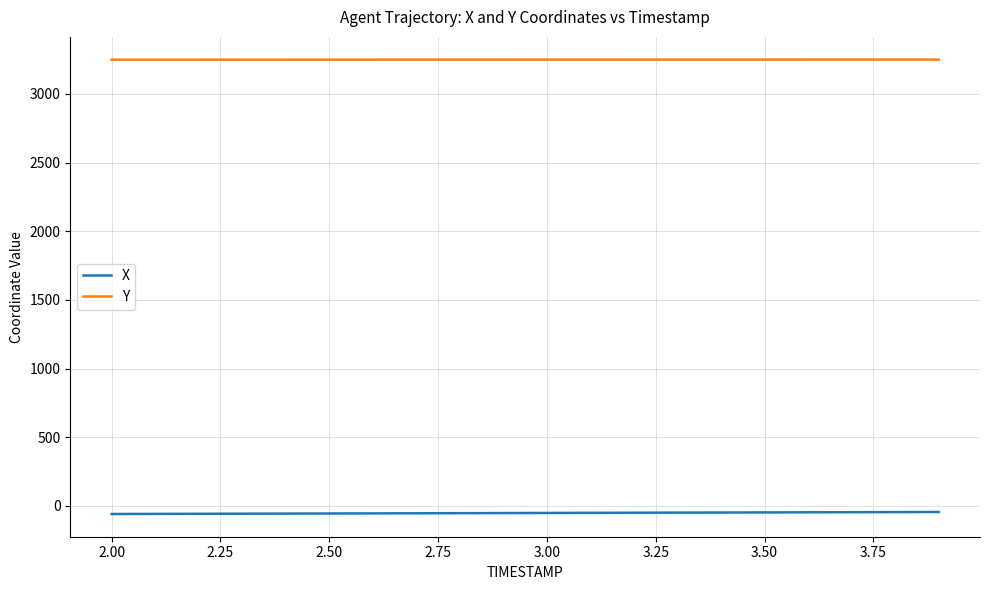

List the series in order of their peak value, lowest first.

X, Y